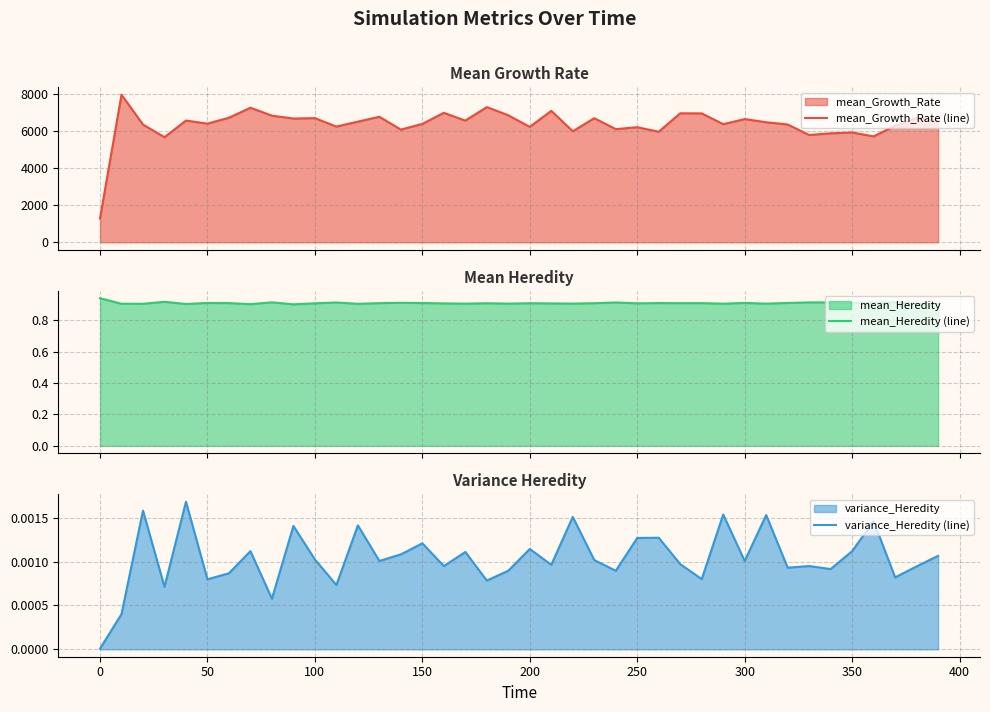

In variance_Heredity (line), how many points are lower than both neighbors (excluding endpoints)?

14